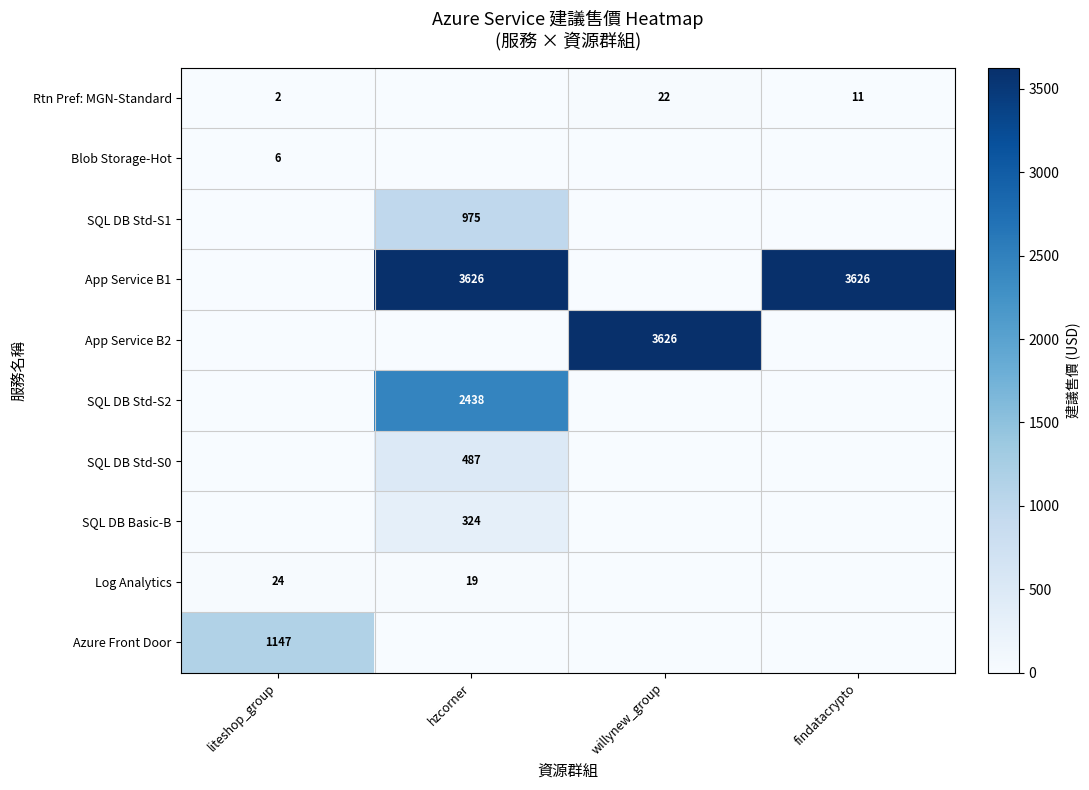

At how many categories does at least one series exceed 3311?

3